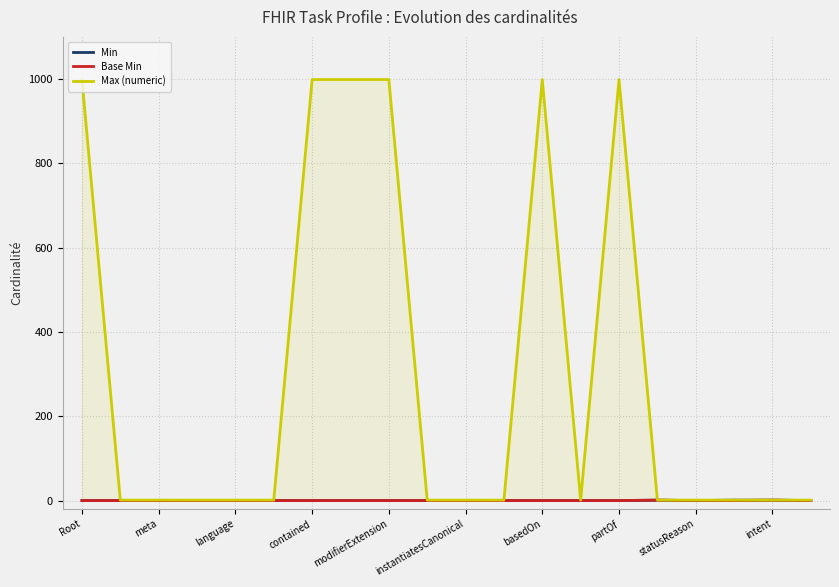

How many interior local peaks does the Max (numeric) series have?

2